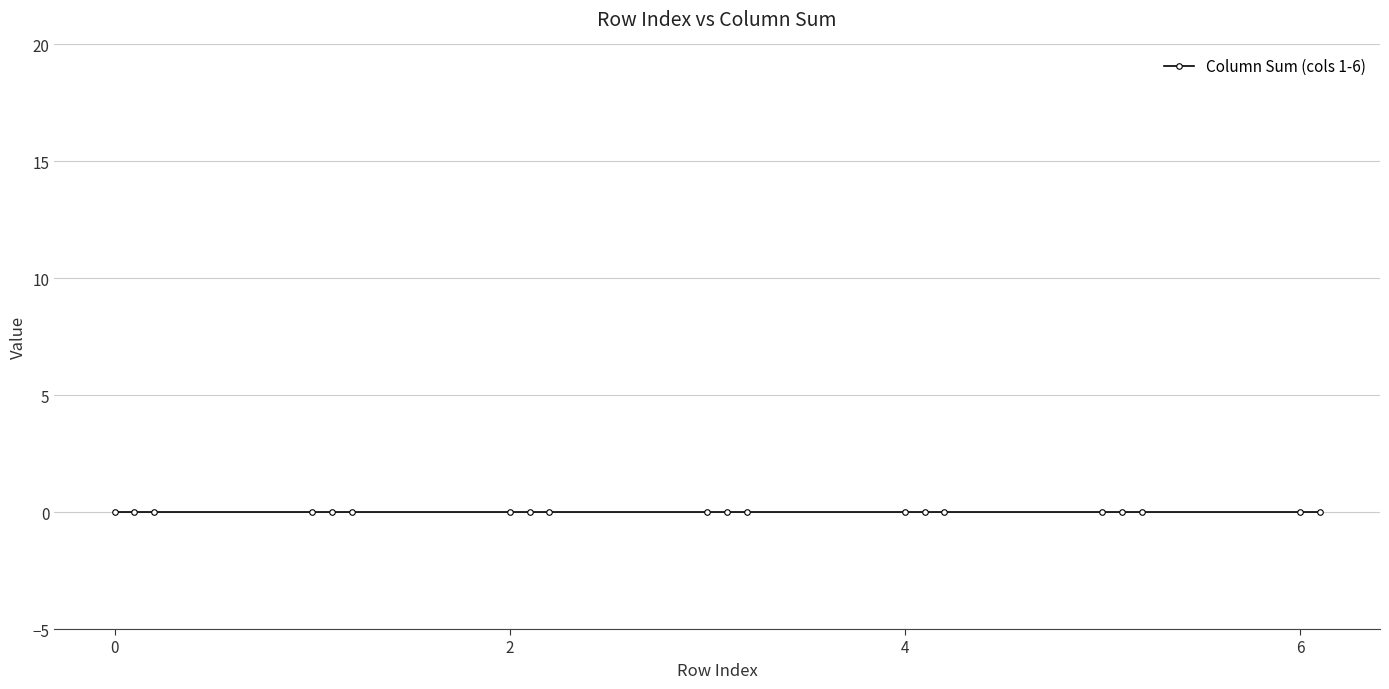

What is the label of the 6th point from the left?

1.2